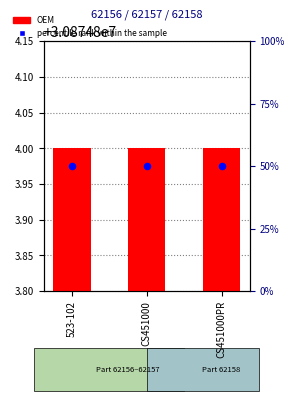

At which category is the sum across all series the highest?

523-102